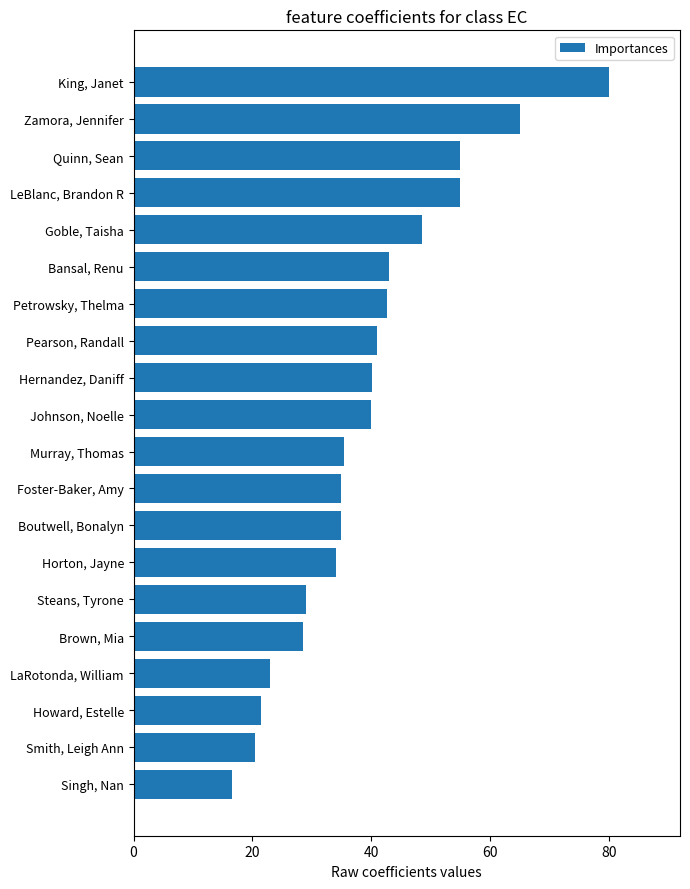

What is the sum of the values at Brown, Mia and Horton, Jayne?

62.5